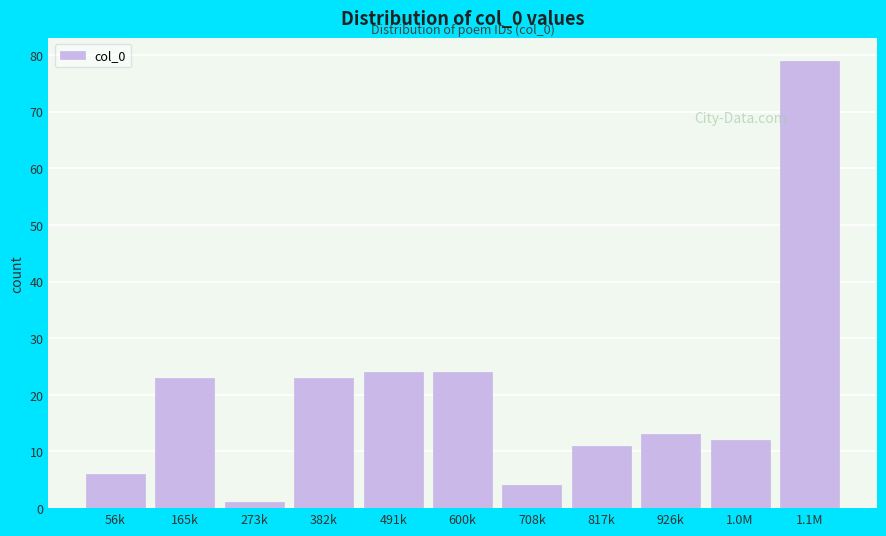

Reading right to left, transcribe all the data shown in this chart.

79	12	13	11	4	24	24	23	1	23	6